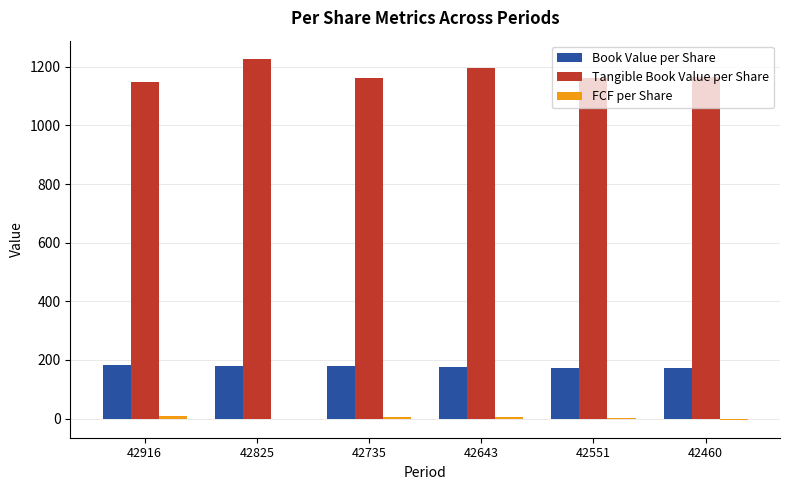

At which category does the chart reach its peak across all series?

42825